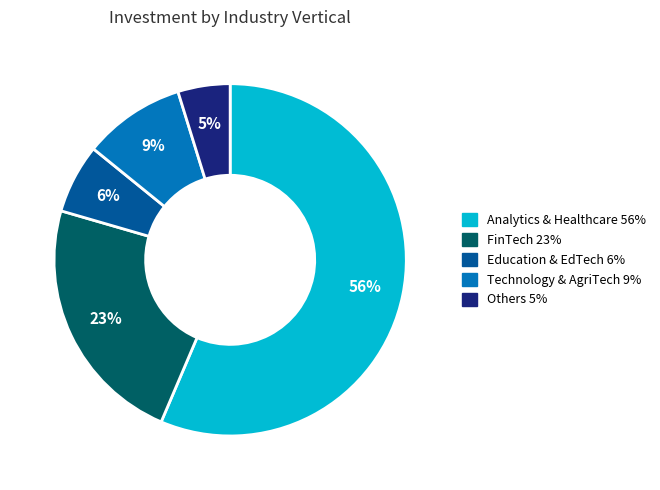

To the nearest percent, what is the difference between the largest and smallest slice percentages?

52%